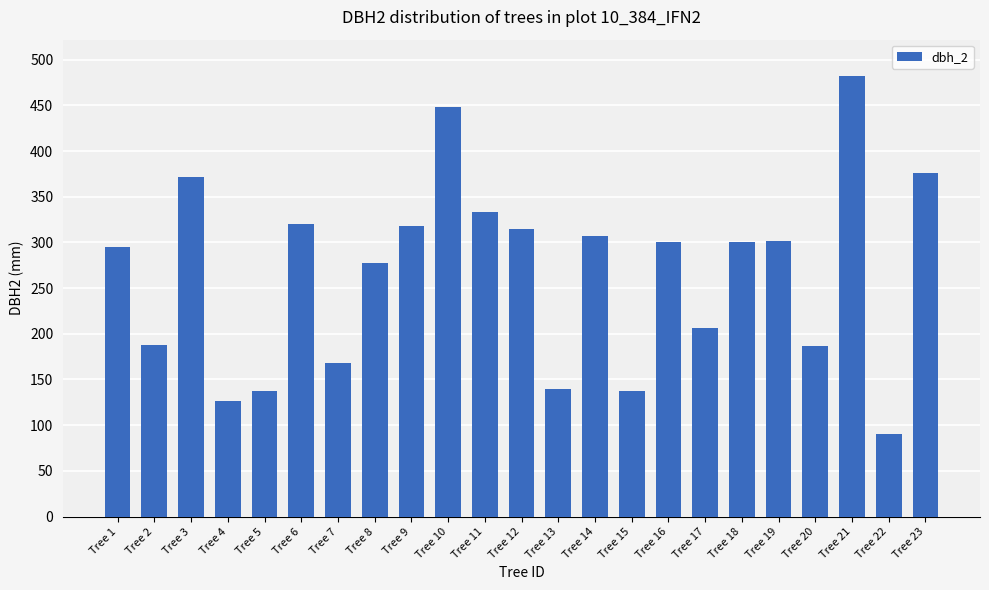

Read the value at Tree 2.

188